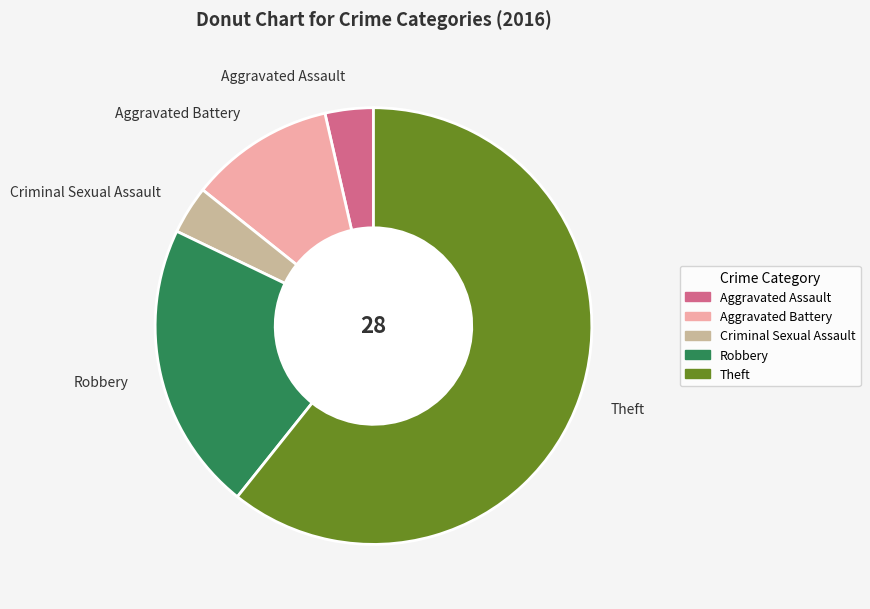

The Theft slice represents 47% of the pie. True or false?

False